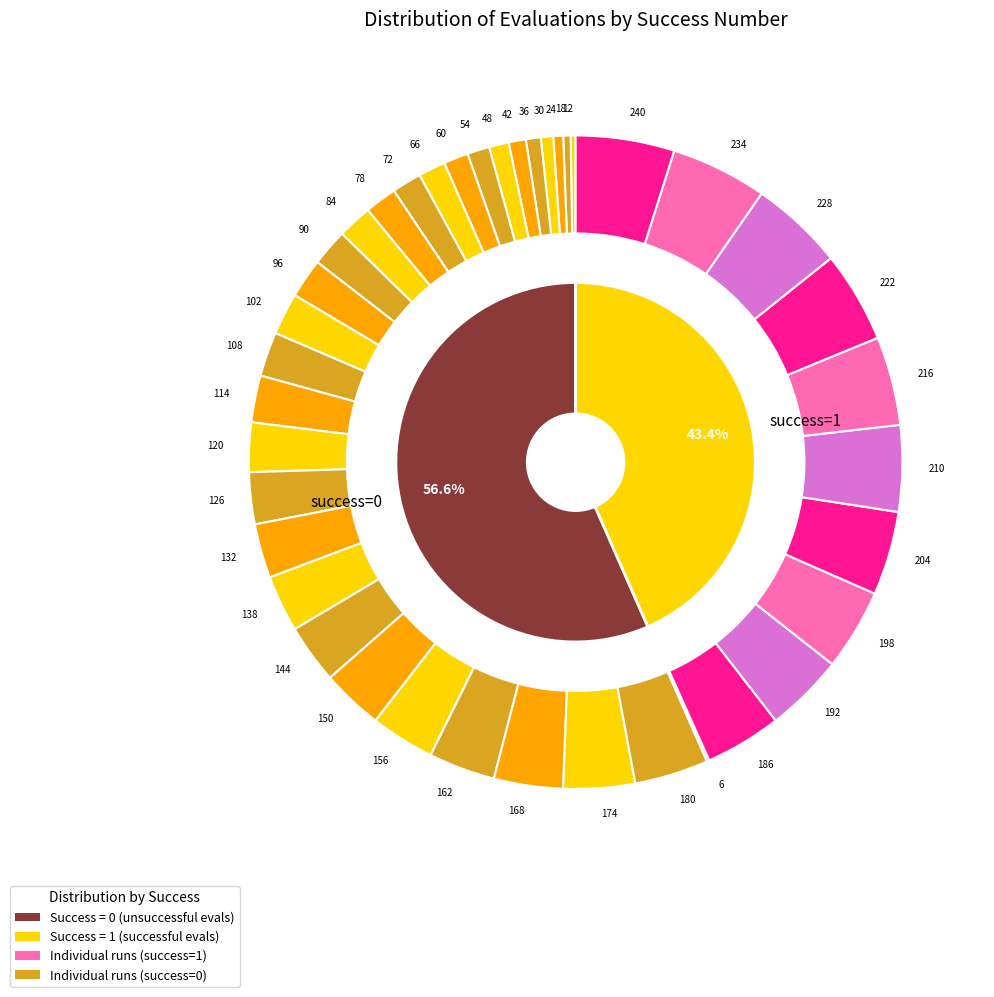

Does 1 represent more than half of the total?

No